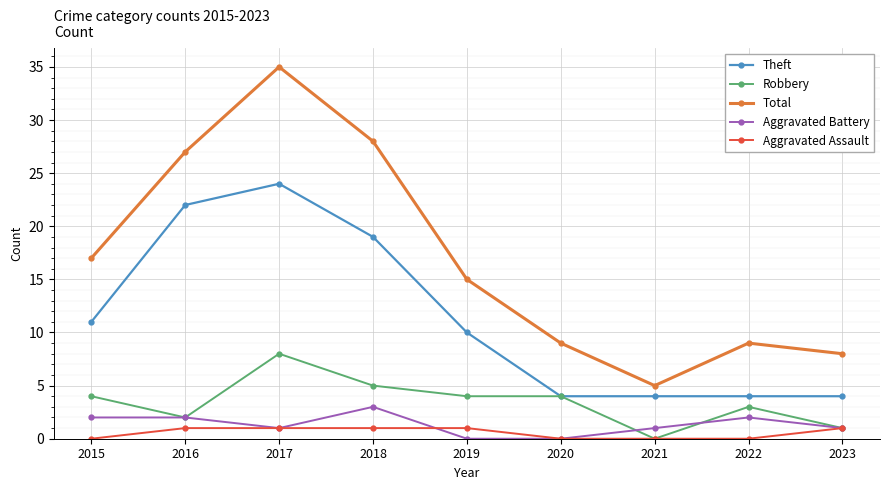

Where is Total nearest to the value 20?

2015